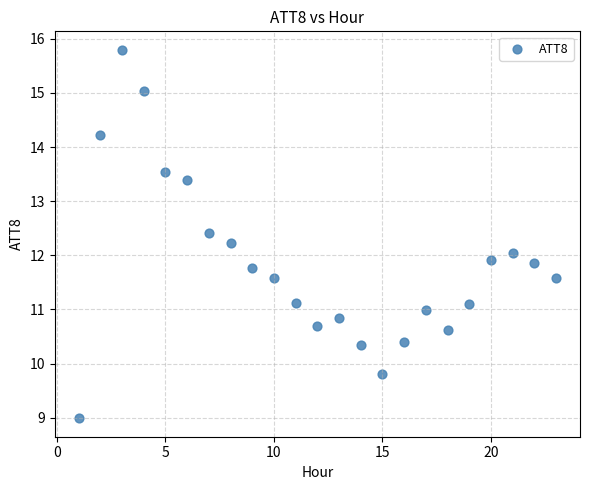

What is the range of X values (max minus min)?

22.0